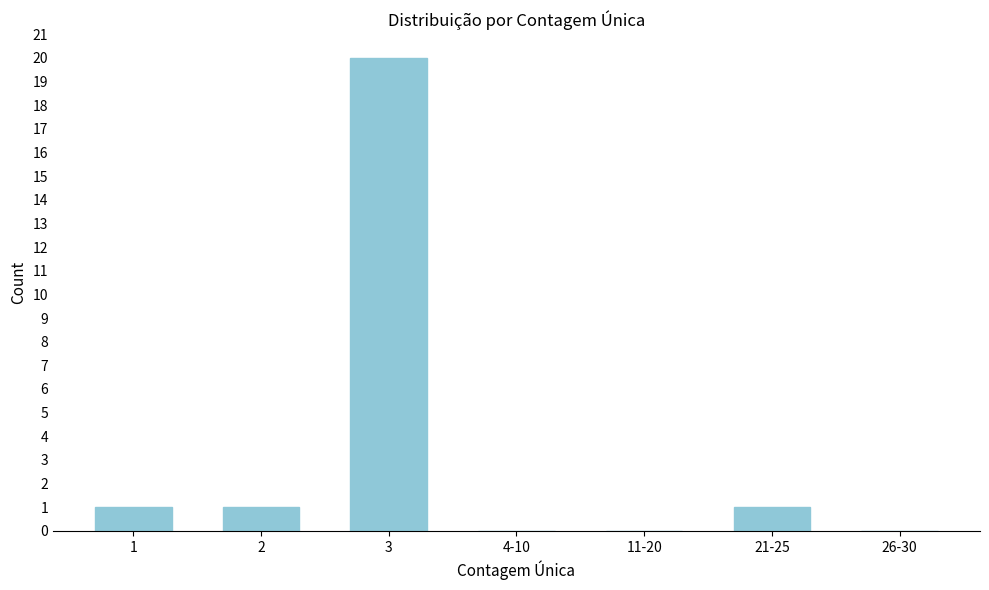

Reading left to right, extract all data points from this chart.

1=1	2=1	3=20	4-10=0	11-20=0	21-25=1	26-30=0